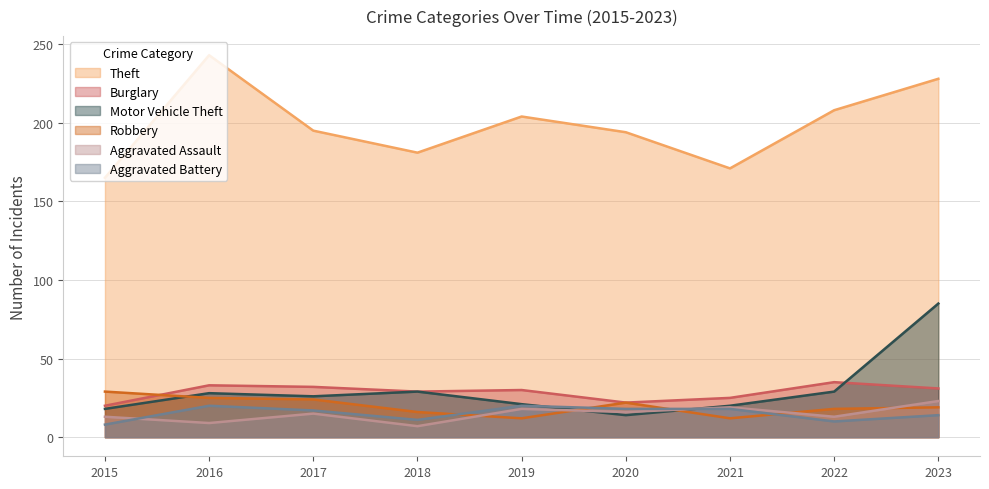

Rank the series at 2018 from lowest to highest value.

Aggravated Assault, Aggravated Battery, Robbery, Burglary, Motor Vehicle Theft, Theft